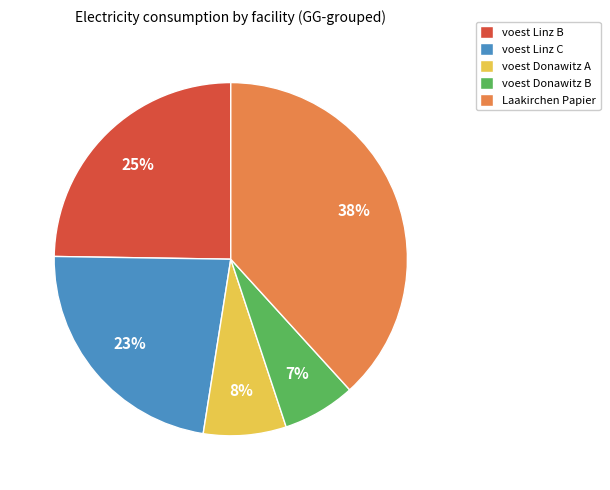

Approximately how many times larger is the value at voest Donawitz A compared to Laakirchen Papier?

0.2